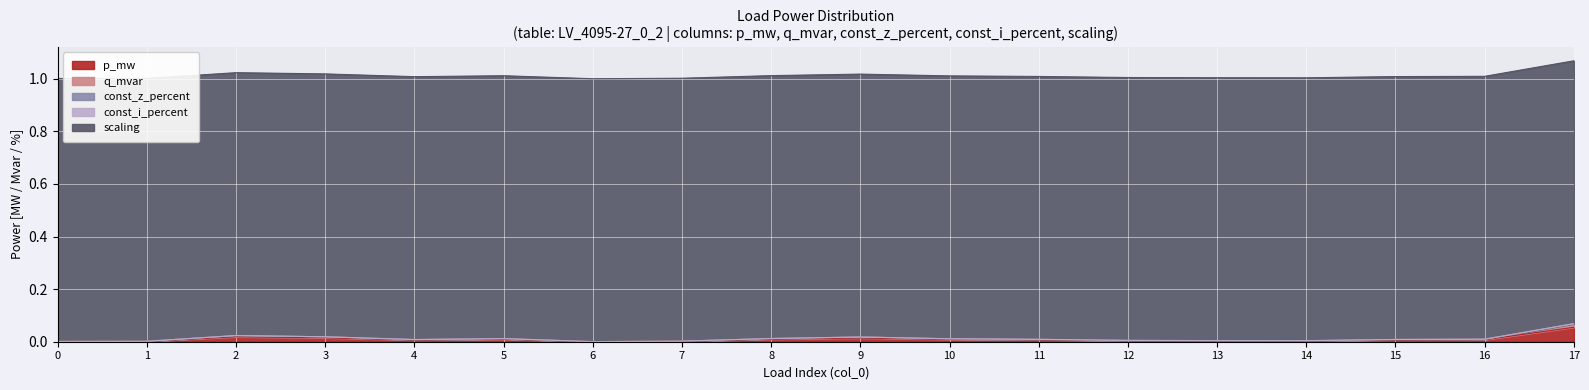

Which series has the largest total across all categories?

scaling